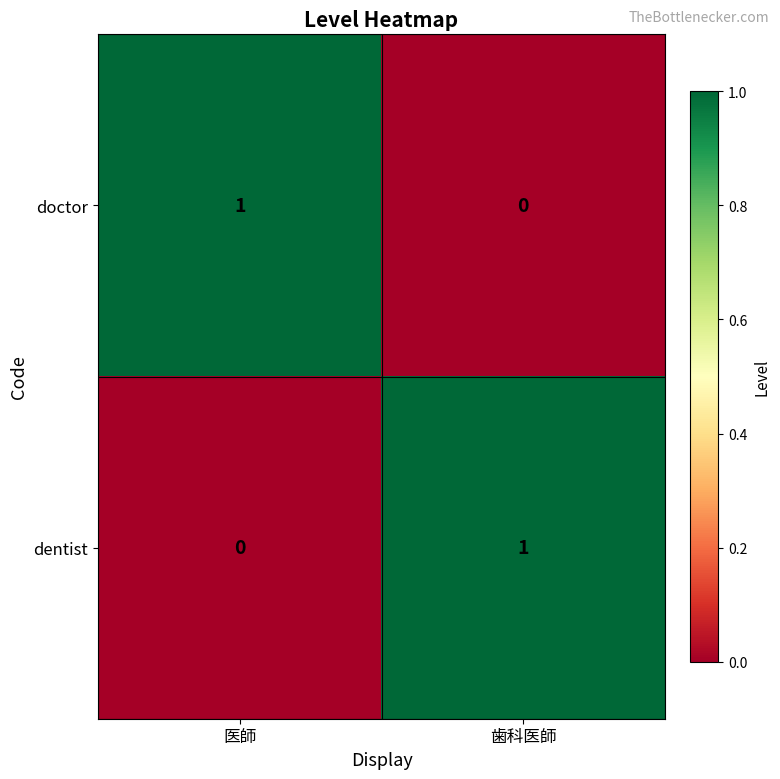

Is it true that doctor equals 2 at 医師?

False